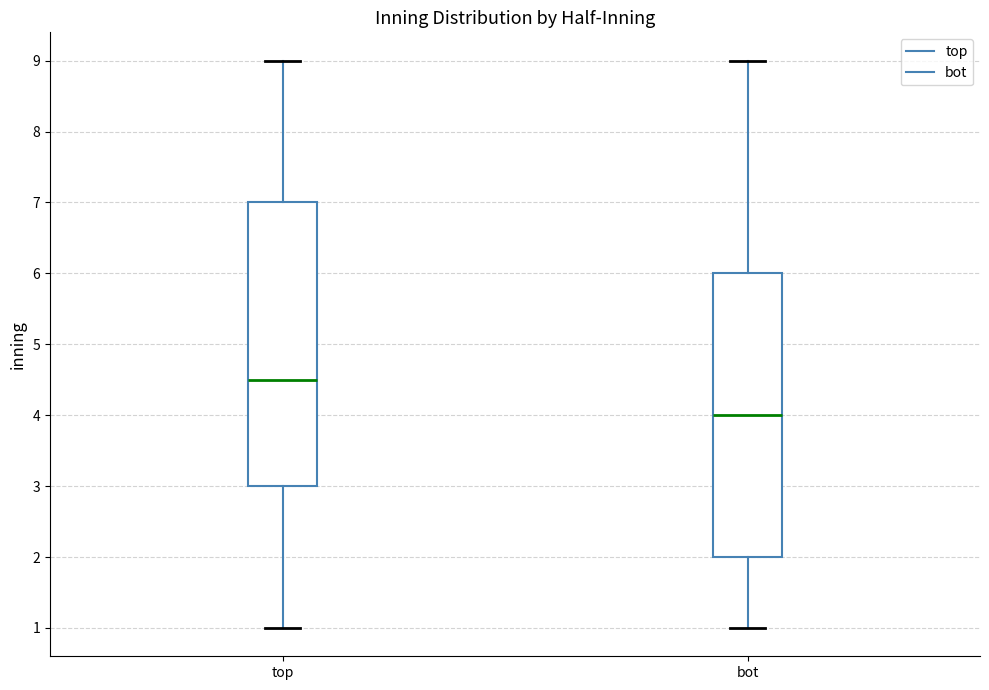

Which box has the highest median line?

top